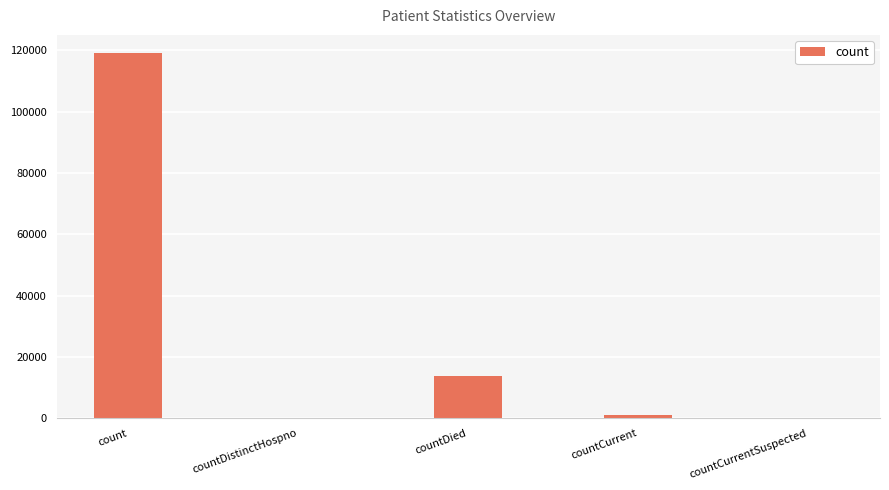

How many series are shown in this chart?

1